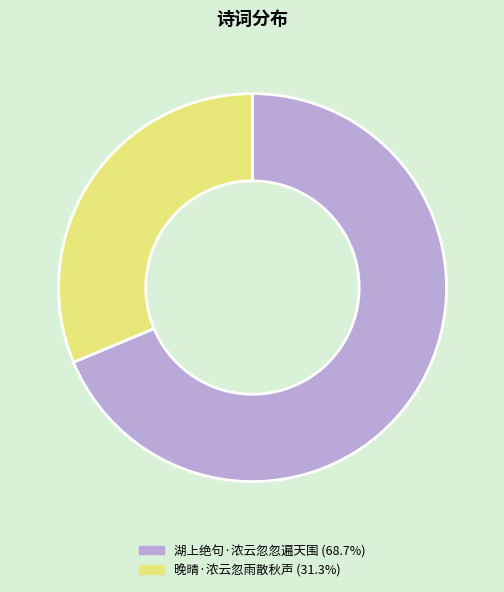

Count the number of slices in the pie.

2